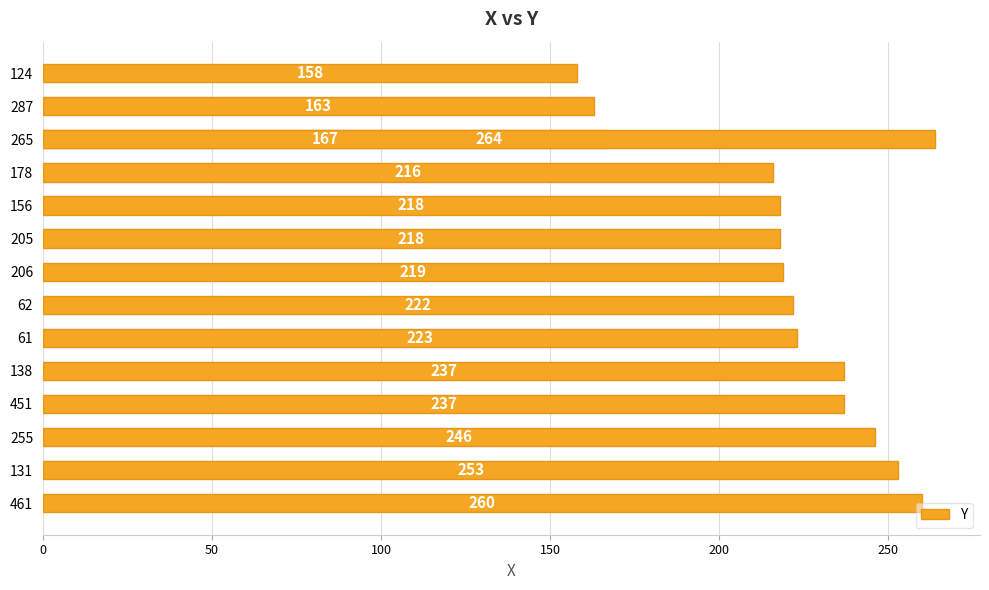

How many data points are above 222?

7